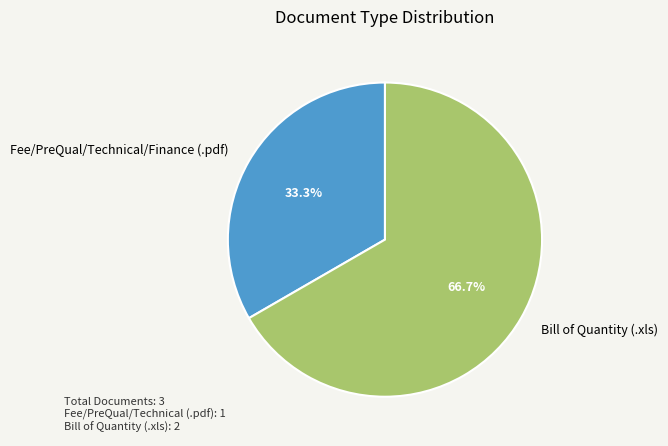

Rank the categories by value from highest to lowest.

Bill of Quantity (.xls), Fee/PreQual/Technical/Finance (.pdf)